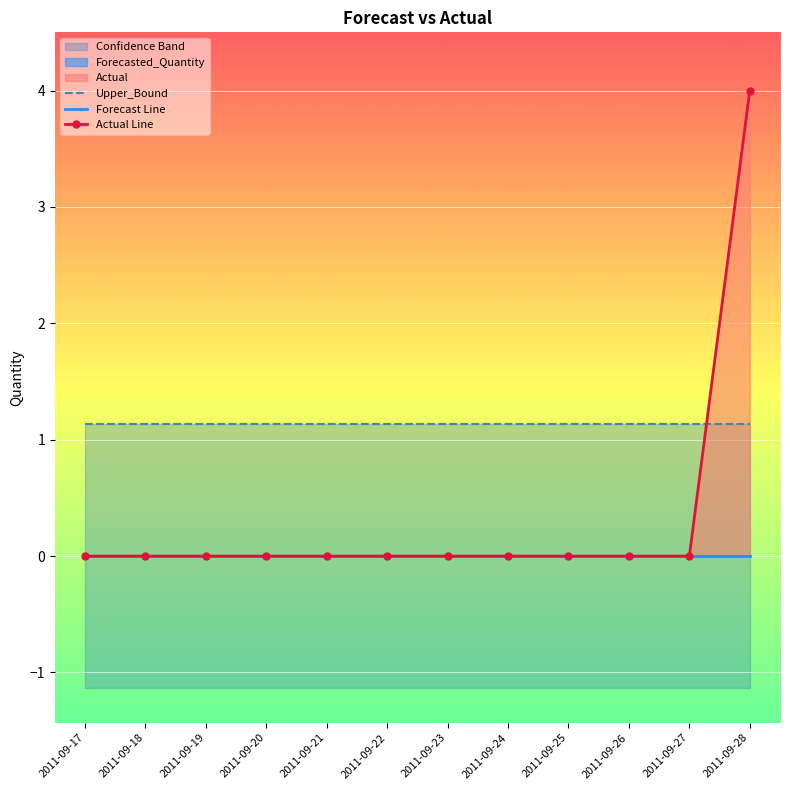

Which series has the largest range (max minus min)?

Actual Line